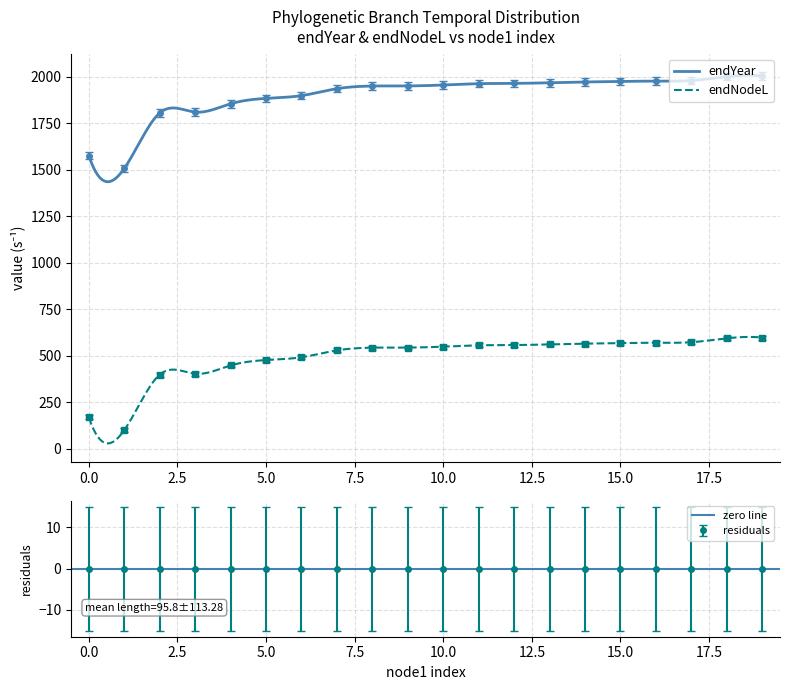

Which series has the largest total across all categories?

endYear